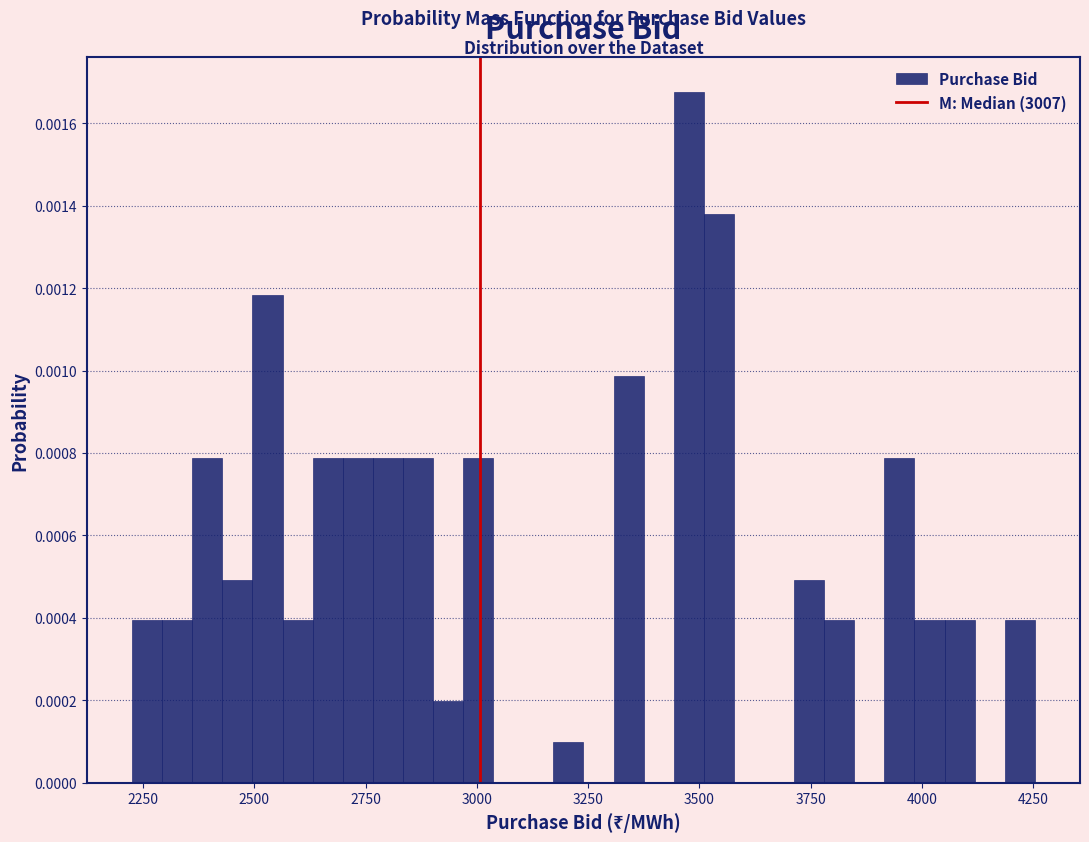

Read against the x-axis, roughly where is the centre of the tallest bar?

3500